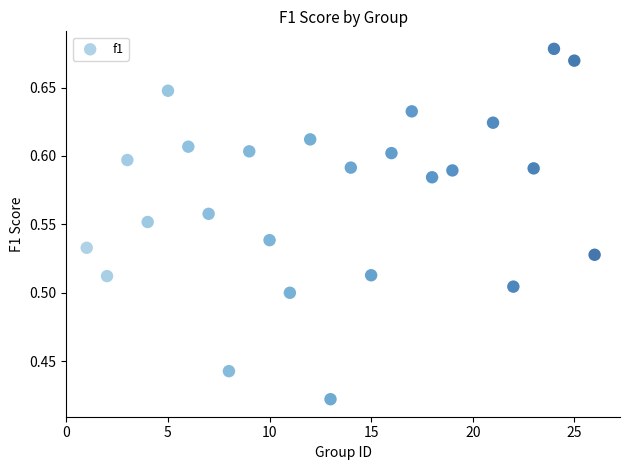

What is the range of X values (max minus min)?

25.0